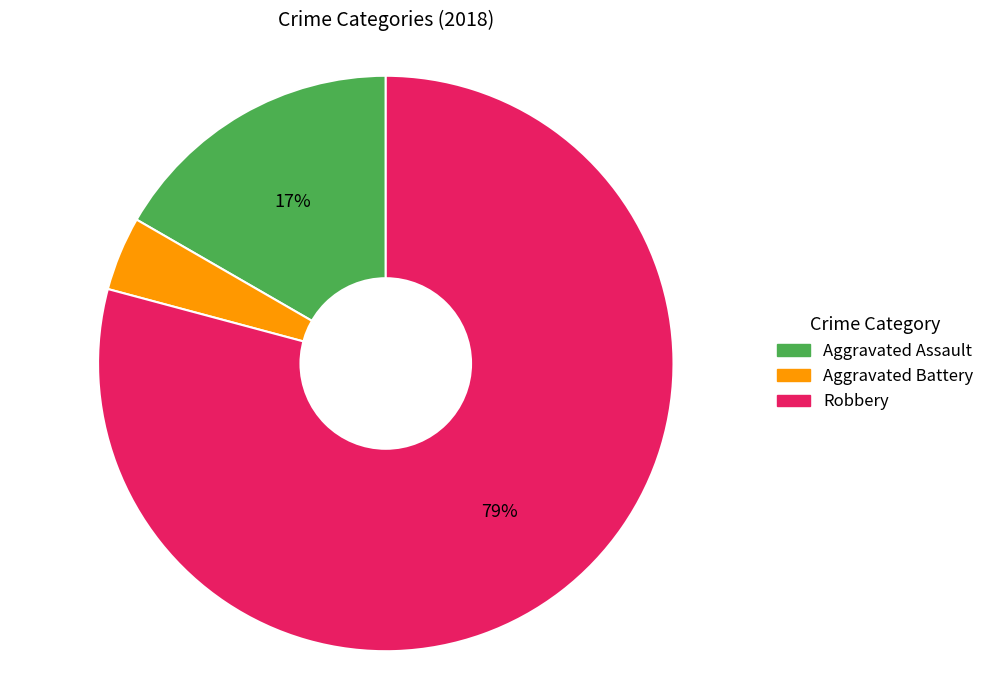

What percentage is the Aggravated Assault slice, to the nearest percent?

17%